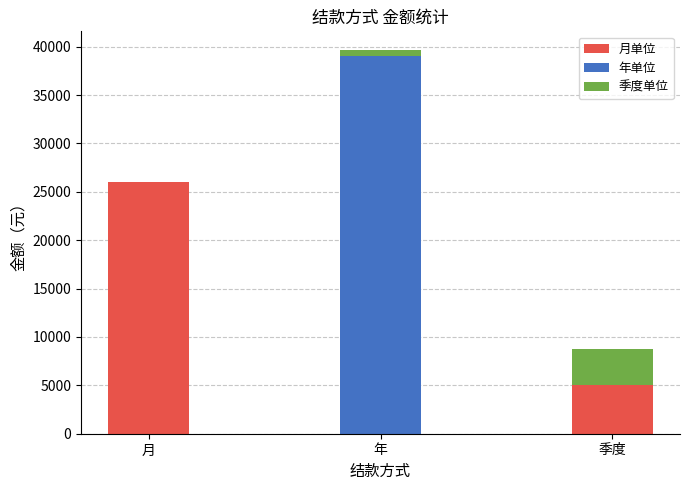

What is the average value of the 月单位 series?

10333